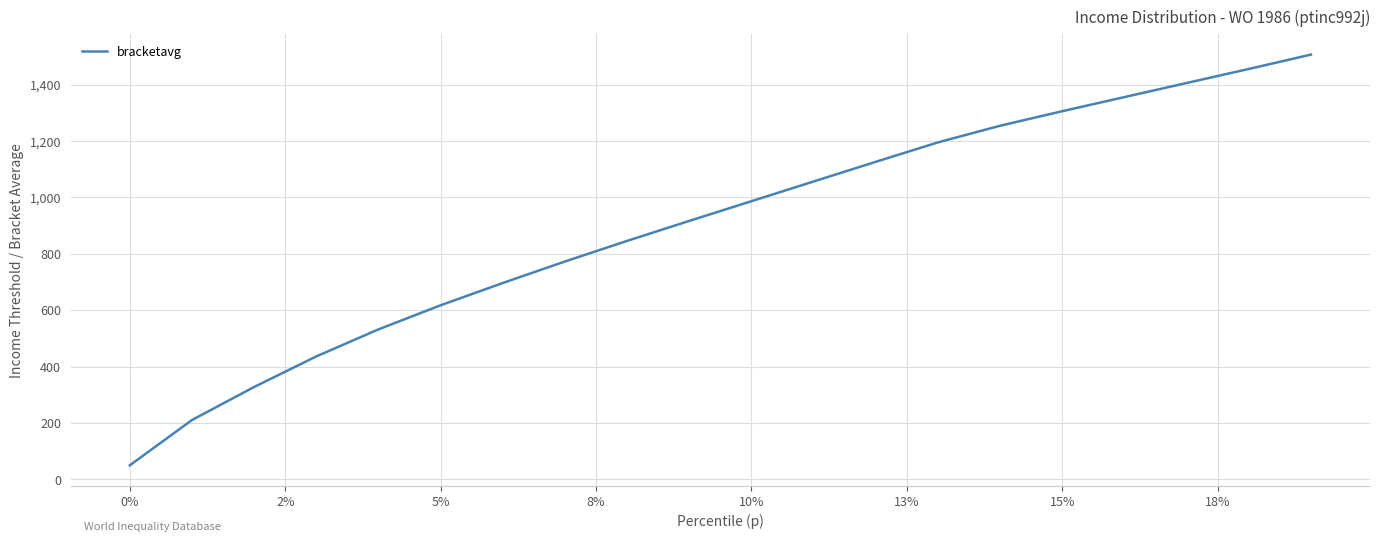

What is the greatest value displayed?

1506.6